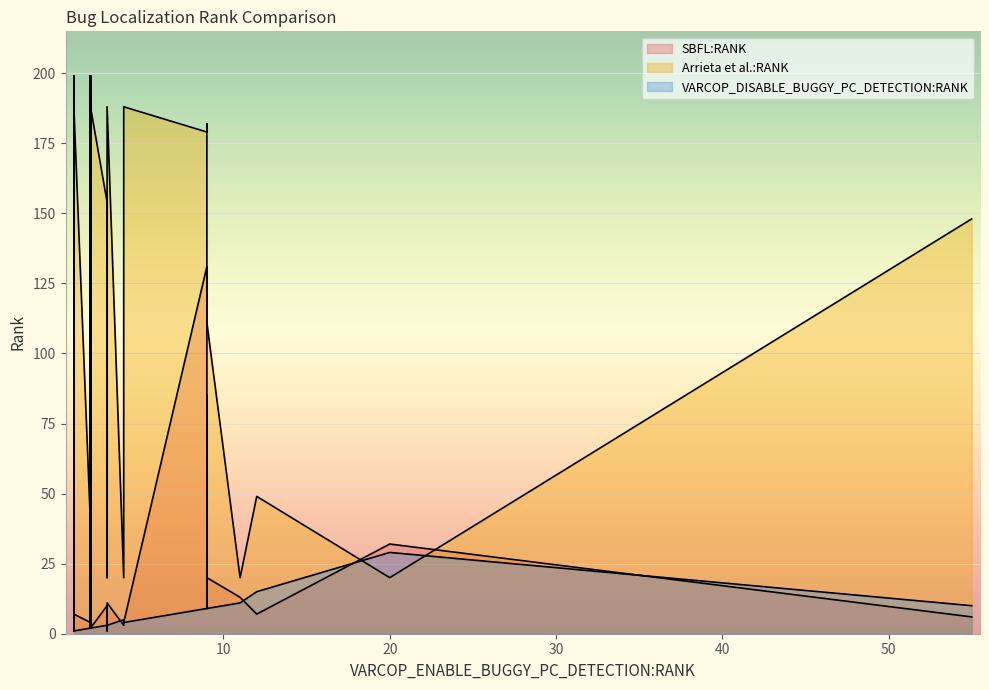

What are all the series names shown in the legend?

SBFL:RANK, Arrieta et al.:RANK, VARCOP_DISABLE_BUGGY_PC_DETECTION:RANK